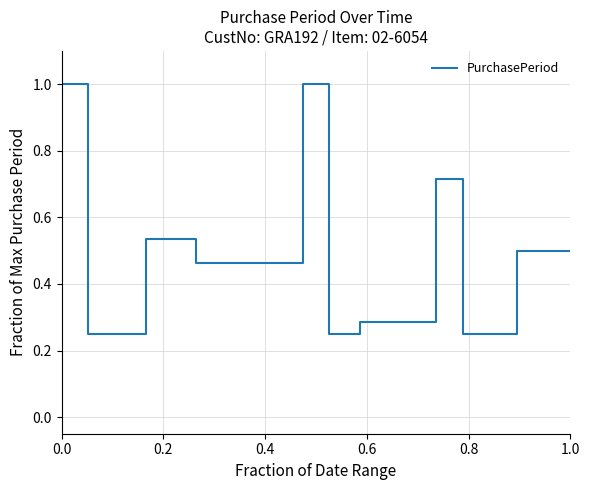

What is the maximum value shown in the chart?

1.0